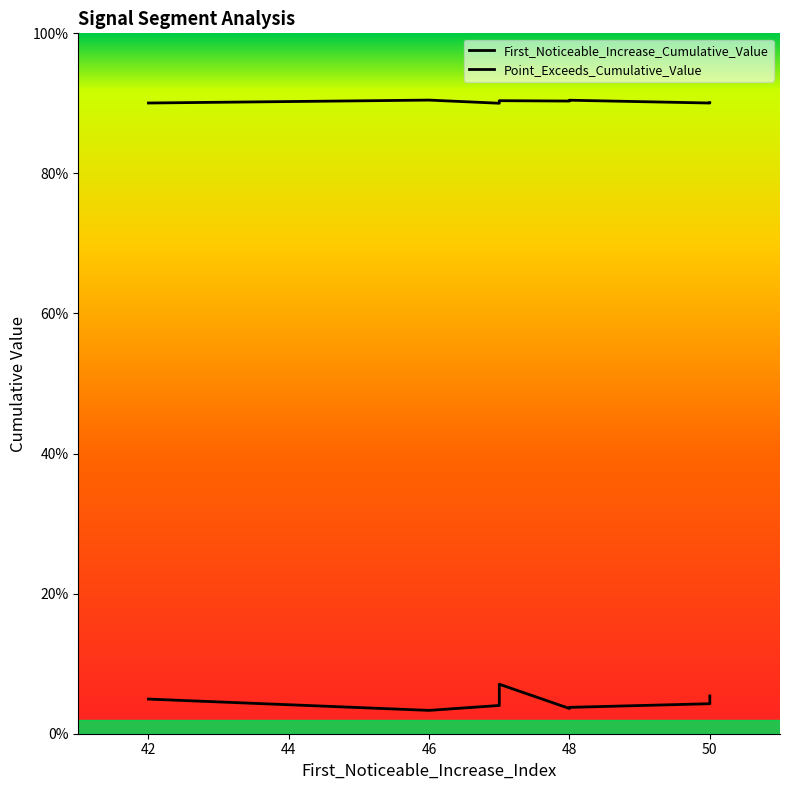

Is it true that First_Noticeable_Increase_Cumulative_Value equals 0.0 at 48?

True